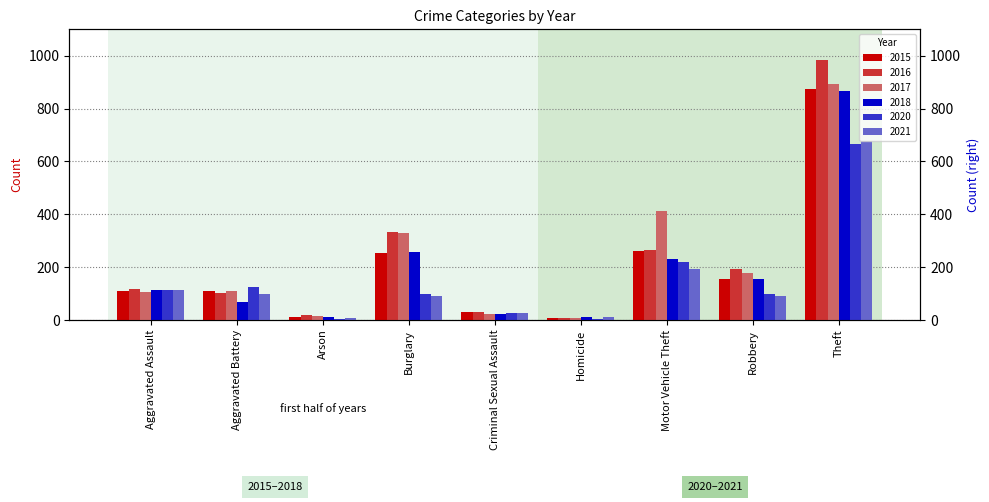

At which label does 2017 reach its peak?

Theft